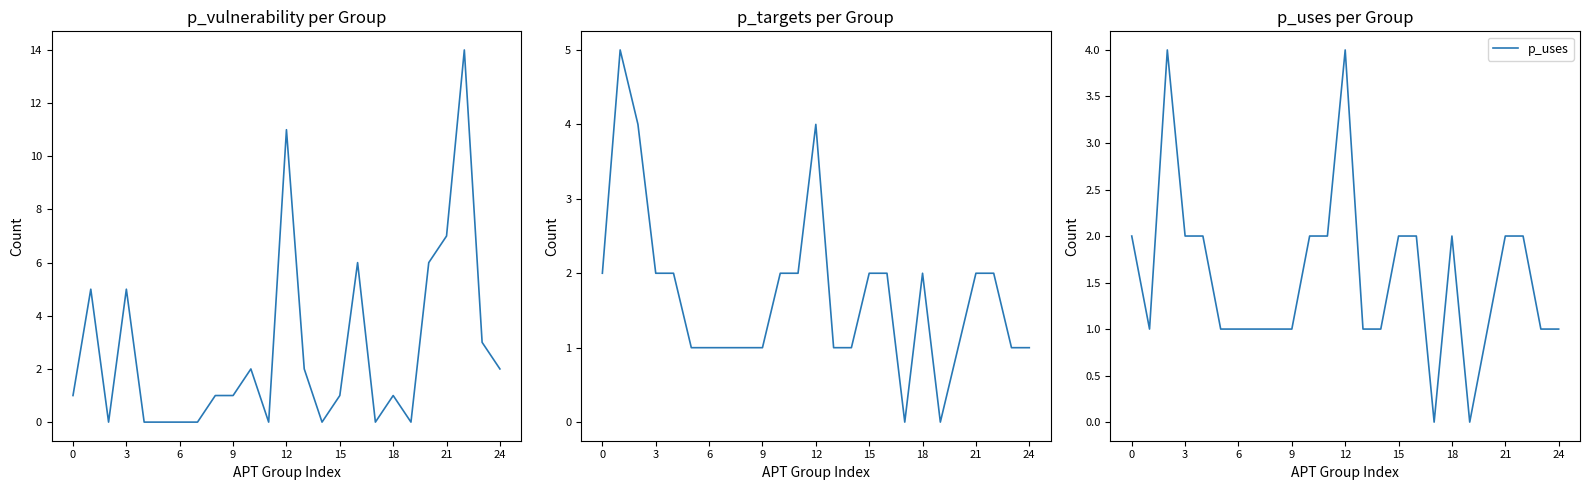

How many values in the p_uses series exceed 1?

12